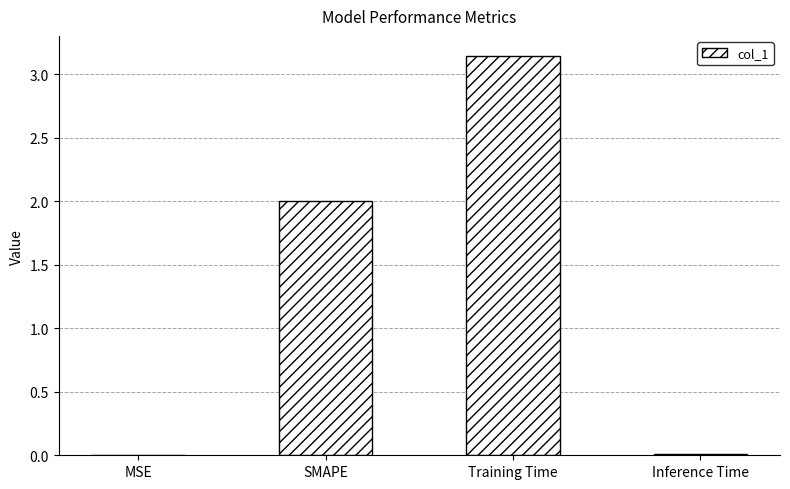

Is it true that the value at SMAPE is 0.7?

False